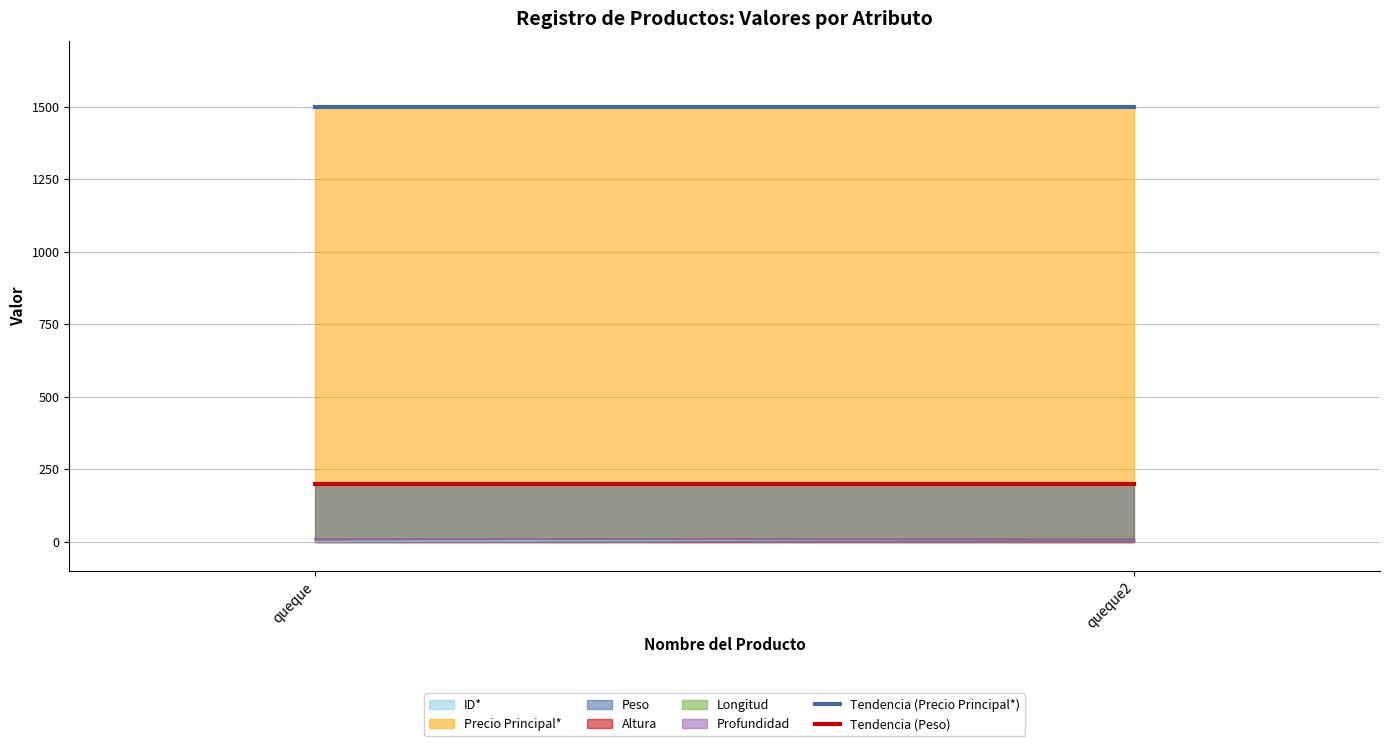

What is the difference between the highest and lowest values at queque2?

1490